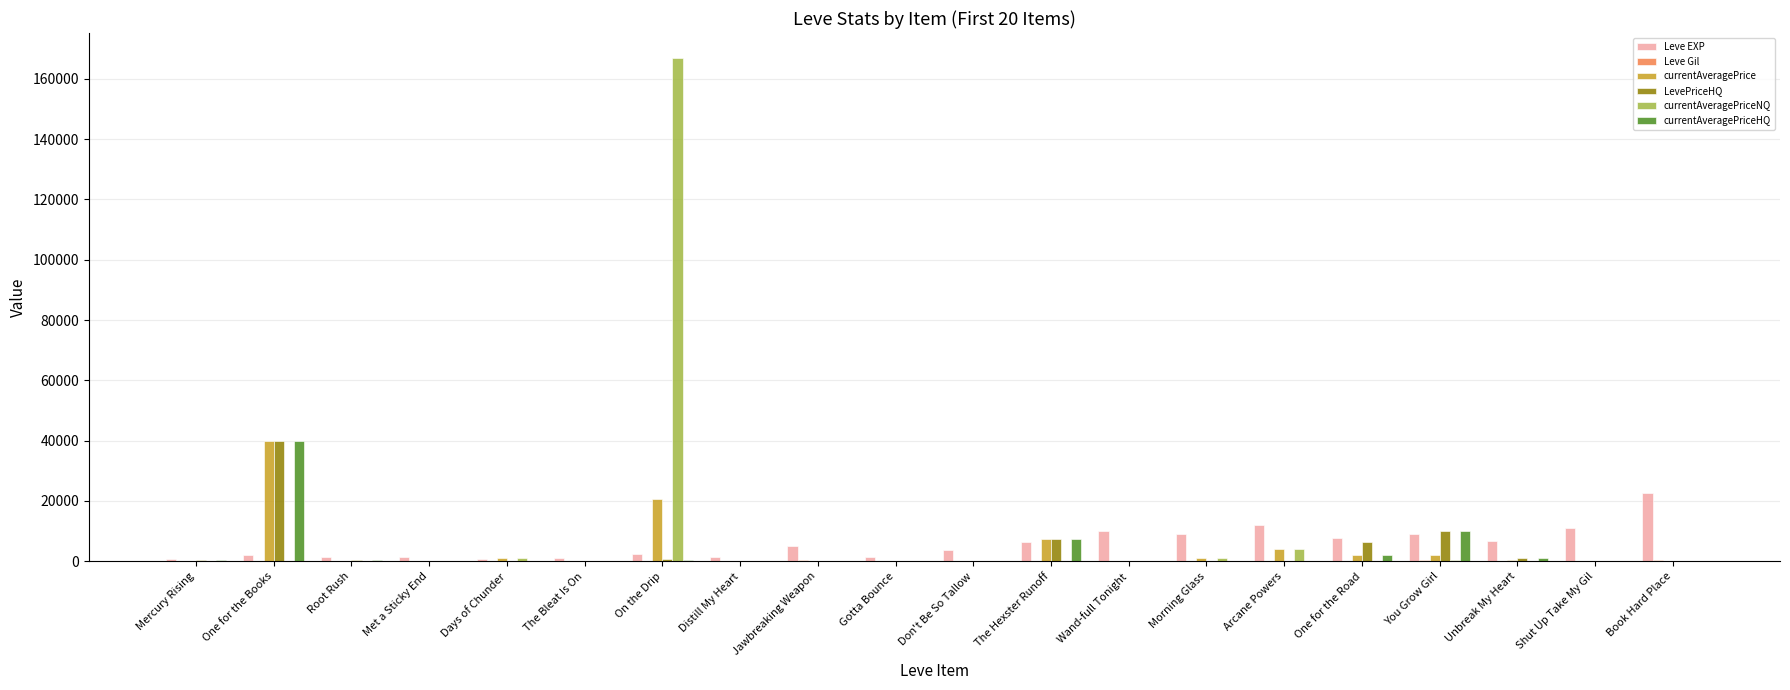

Between Gotta Bounce and Book Hard Place, which series saw the biggest shift?

Leve EXP